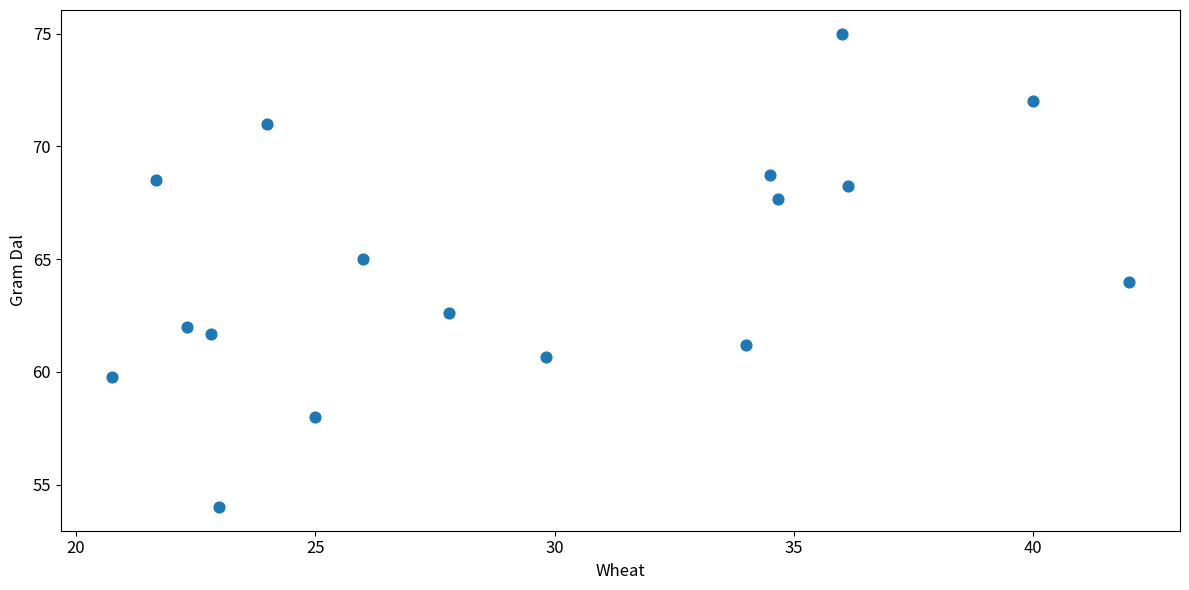

What is the range of Y values (max minus min)?

21.0